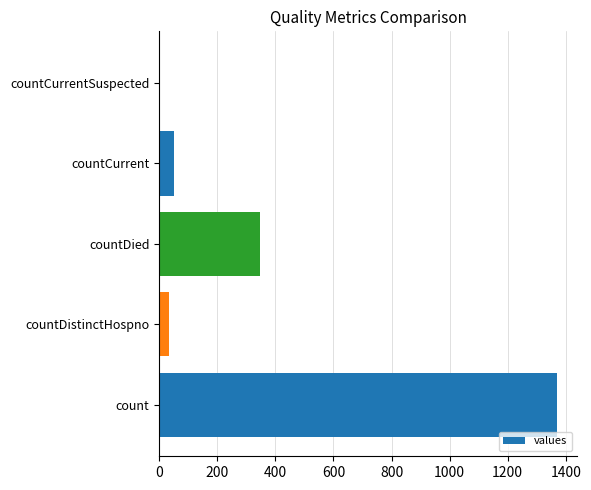

The value at countDied is 349. True or false?

True